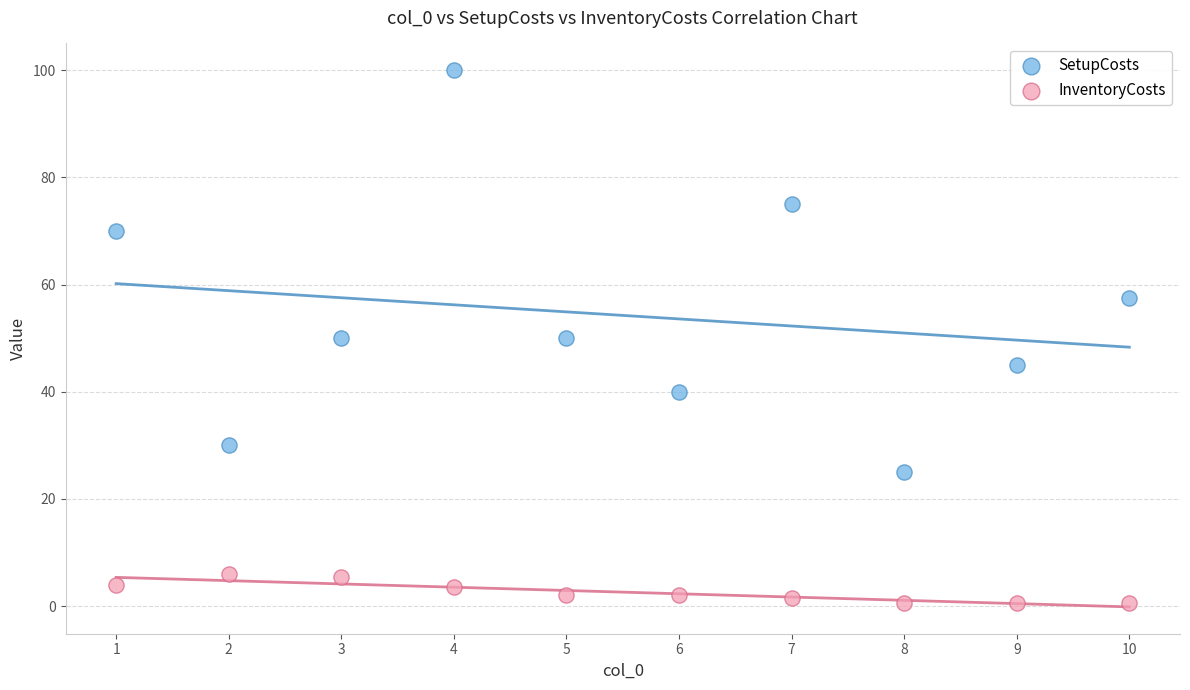

In the SetupCosts series, what Y value is closest to 62?

57.5